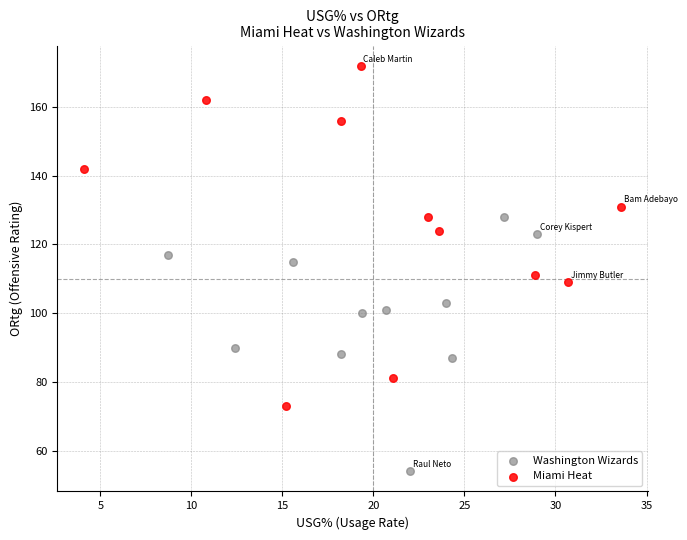

Which series reaches the maximum Y coordinate?

Miami Heat